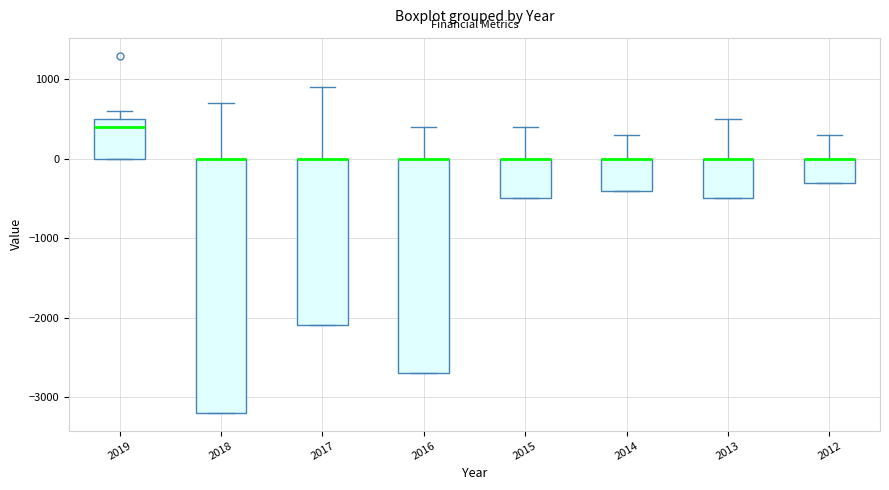

Reading left to right, transcribe this box plot: for each box, give where its median line is, the range the box spans, and where its two whiskers end, as read against the y-axis. The values are not printed on the chart, so give them approximately, as read against the axis.

2019: median 400, box 0 to 500, whiskers 0 to 600
2018: median 0 (drawn on the box's upper edge), box -3200 to 0, whiskers -3200 to 700
2017: median 0 (drawn on the box's upper edge), box -2100 to 0, whiskers -2100 to 900
2016: median 0 (drawn on the box's upper edge), box -2700 to 0, whiskers -2700 to 400
2015: median 0 (drawn on the box's upper edge), box -500 to 0, whiskers -500 to 400
2014: median 0 (drawn on the box's upper edge), box -400 to 0, whiskers -400 to 300
2013: median 0 (drawn on the box's upper edge), box -500 to 0, whiskers -500 to 500
2012: median 0 (drawn on the box's upper edge), box -300 to 0, whiskers -300 to 300